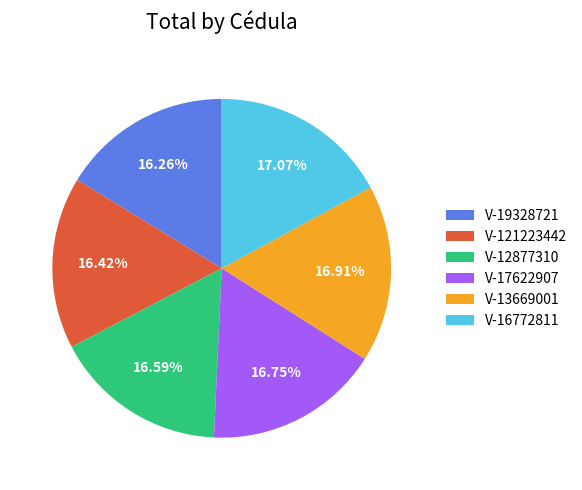

What portion of the pie excludes V-121223442?

83.6%